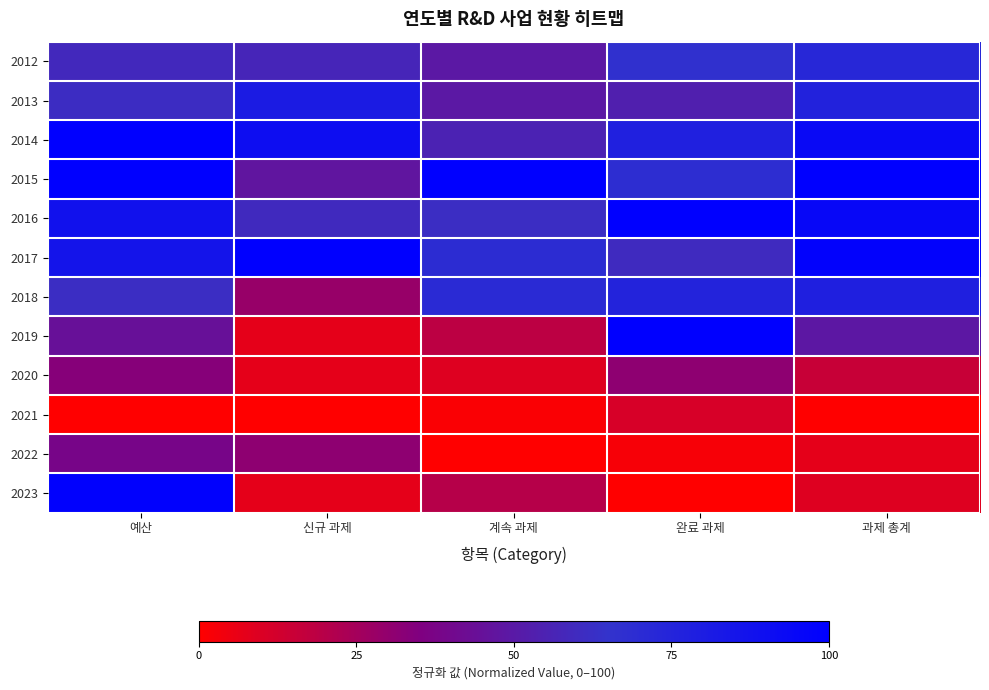

Reading left to right, list all the values displayed in this chart.

2012: 예산=58.7	신규 과제=57.1	계속 과제=49.2	완료 과제=66.7	과제 총계=72.7
2013: 예산=61.3	신규 과제=81.0	계속 과제=49.2	완료 과제=53.3	과제 총계=76.4
2014: 예산=99.6	신규 과제=90.5	계속 과제=55.4	완료 과제=77.8	과제 총계=93.6
2015: 예산=100.0	신규 과제=47.6	계속 과제=100.0	완료 과제=68.9	과제 총계=100.0
2016: 예산=88.1	신규 과제=59.5	계속 과제=61.5	완료 과제=100.0	과제 총계=94.5
2017: 예산=85.6	신규 과제=100.0	계속 과제=69.2	완료 과제=60.0	과제 총계=98.2
2018: 예산=61.6	신규 과제=28.6	계속 과제=70.8	완료 과제=75.6	과제 총계=78.2
2019: 예산=44.9	신규 과제=7.1	계속 과제=18.5	완료 과제=100.0	과제 총계=49.1
2020: 예산=33.3	신규 과제=7.1	계속 과제=9.2	완료 과제=31.1	과제 총계=15.5
2021: 예산=0.0	신규 과제=0.0	계속 과제=1.5	완료 과제=11.1	과제 총계=0.0
2022: 예산=38.6	신규 과제=31.0	계속 과제=0.0	완료 과제=2.2	과제 총계=7.3
2023: 예산=99.0	신규 과제=7.1	계속 과제=20.0	완료 과제=0.0	과제 총계=9.1